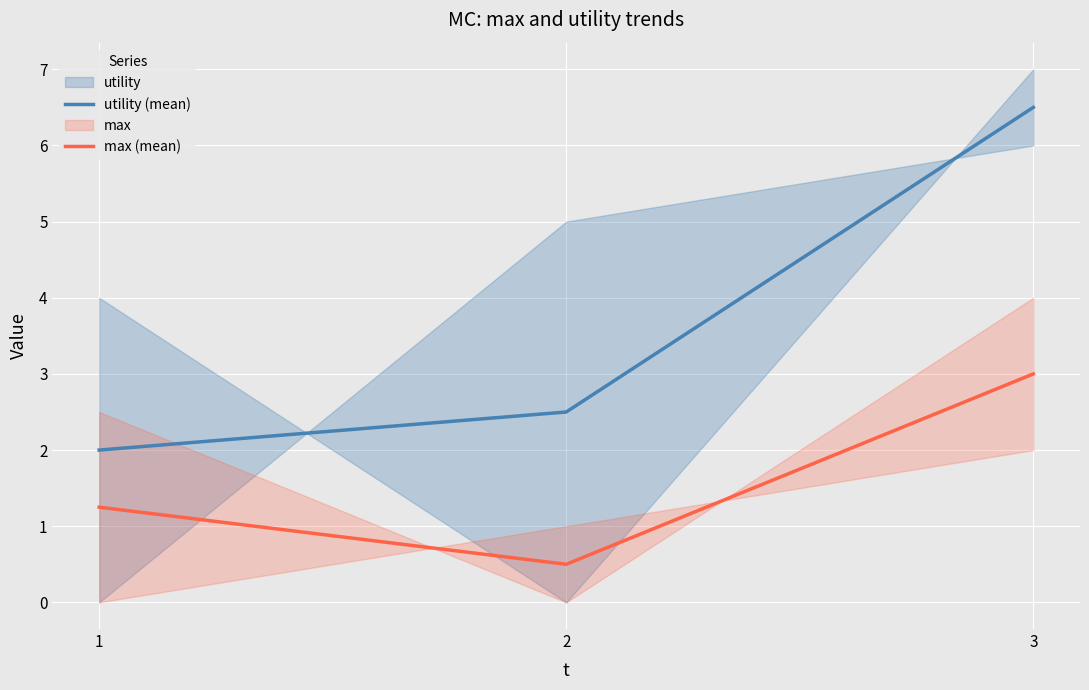

List the labels in order of max (mean) value, smallest first.

2, 1, 3